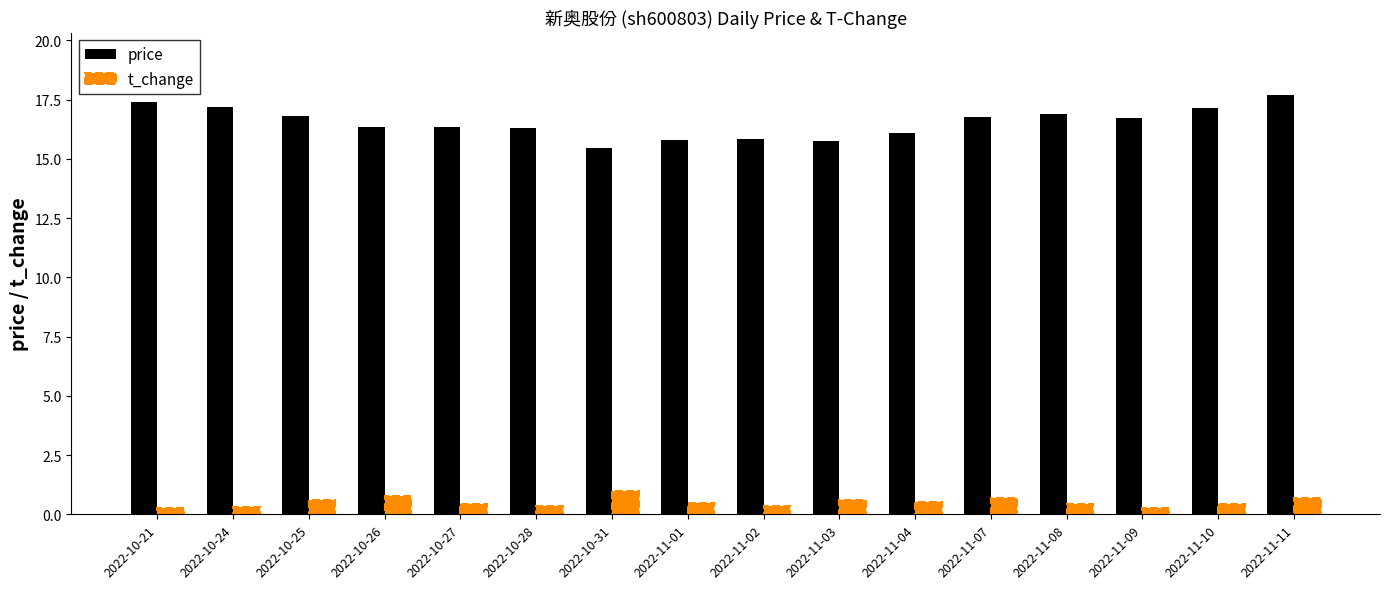

The t_change series shows 0.4 at 2022-11-10. True or false?

True